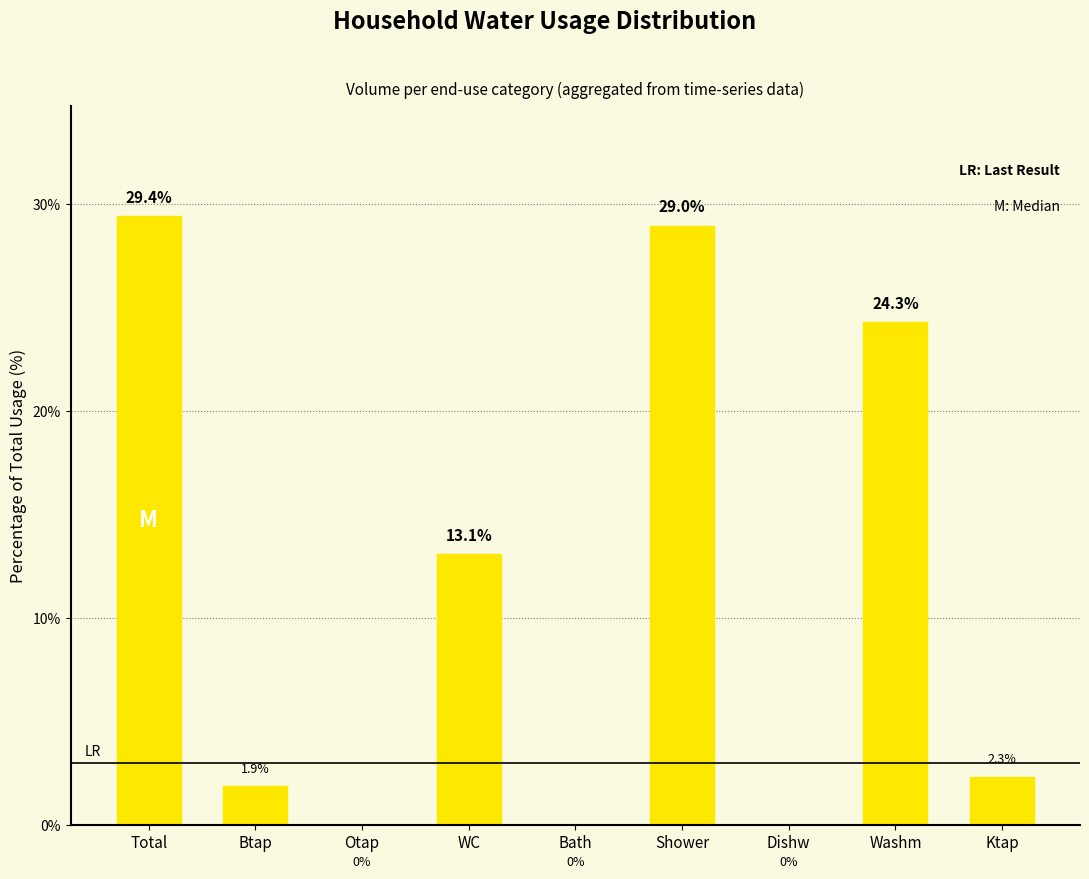

Read the value at Total.

29.4